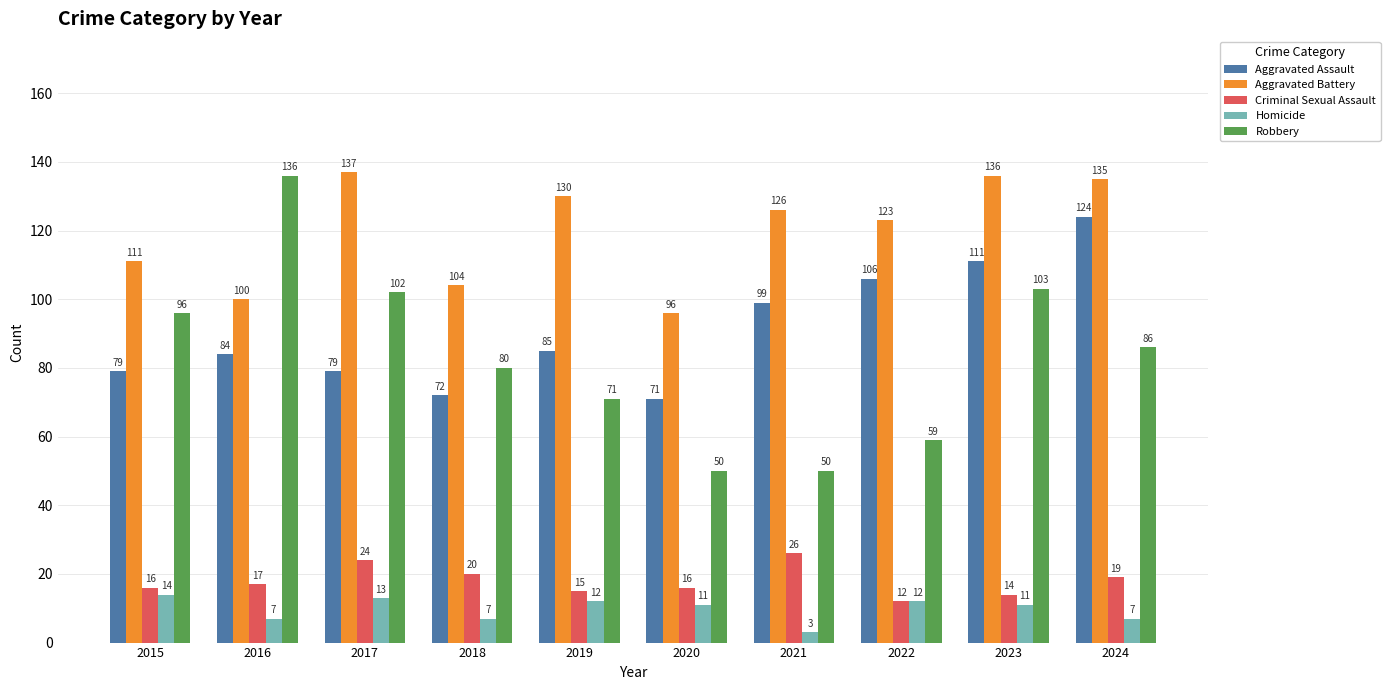

What is the value of the Robbery bar at the 9th from the left?

103